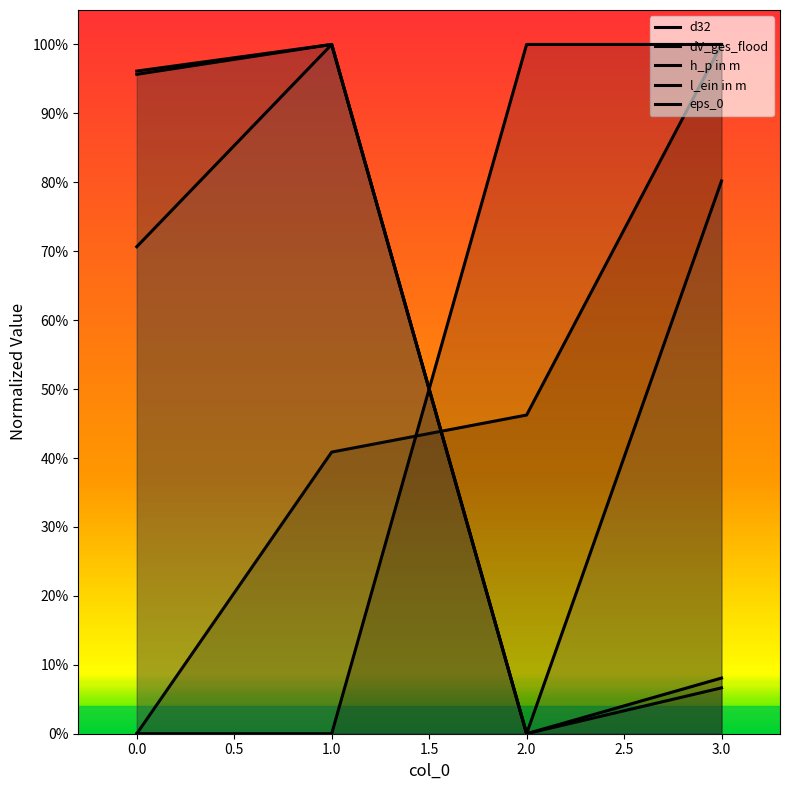

After their last crossing, which series has the higher values: eps_0 or dV_ges_flood?

eps_0